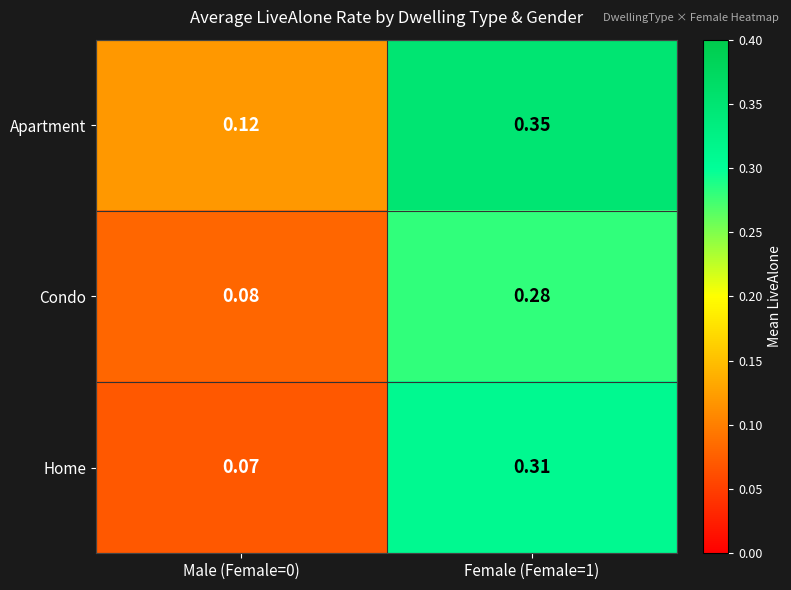

List the series in order of their overall mean, lowest first.

Condo, Home, Apartment